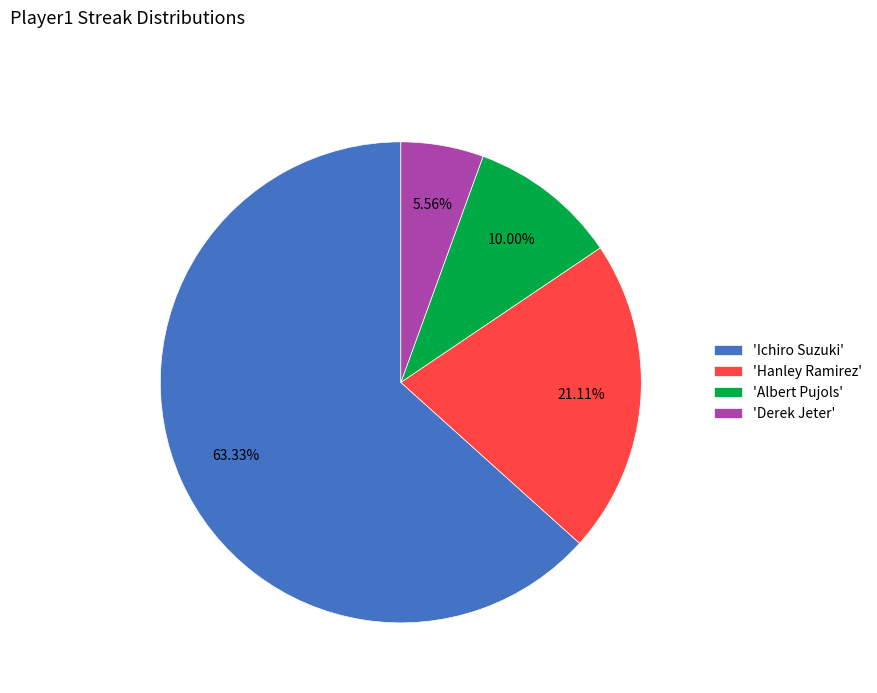

Which category has the smallest portion of the pie?

'Derek Jeter'